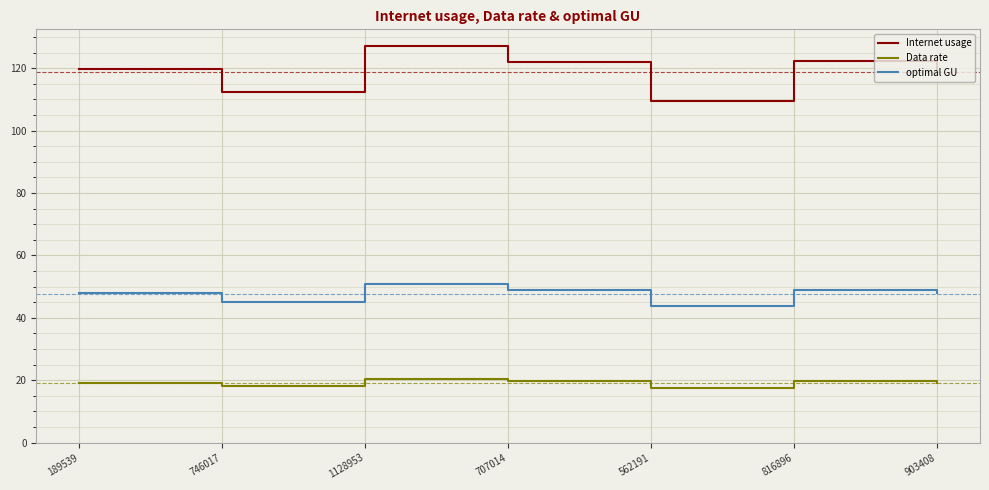

At 1128953, list the series in order from largest to smallest.

Internet usage, optimal GU, Data rate